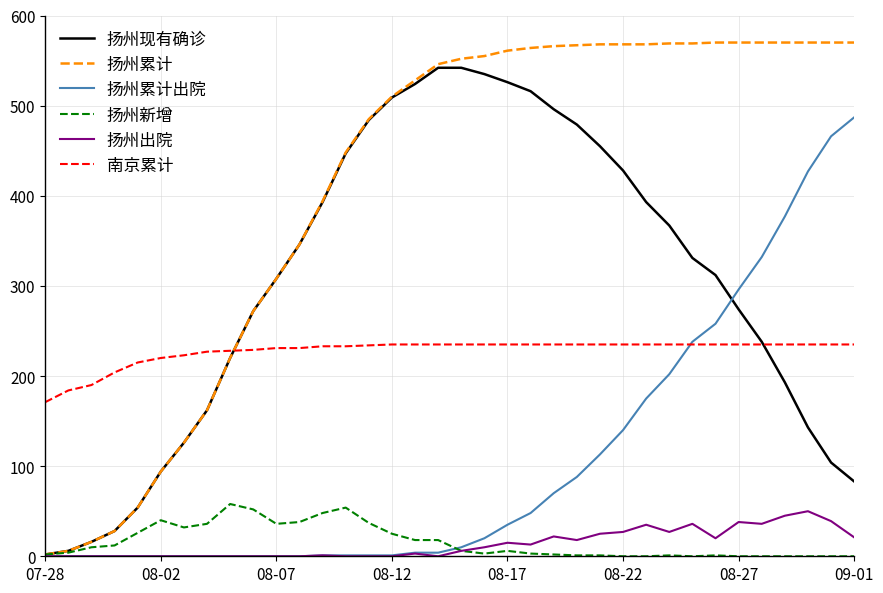

Which series has the largest total across all categories?

扬州累计